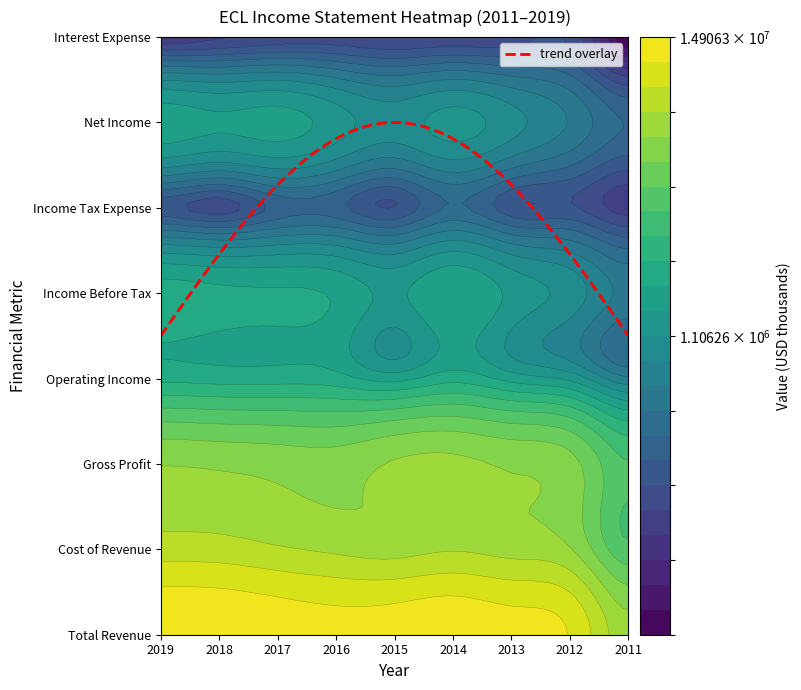

At 2012, list the series in order from smallest to largest.

Interest Expense, Income Tax Expense, Net Income, Income Before Tax, Operating Income, Gross Profit, Cost of Revenue, Total Revenue